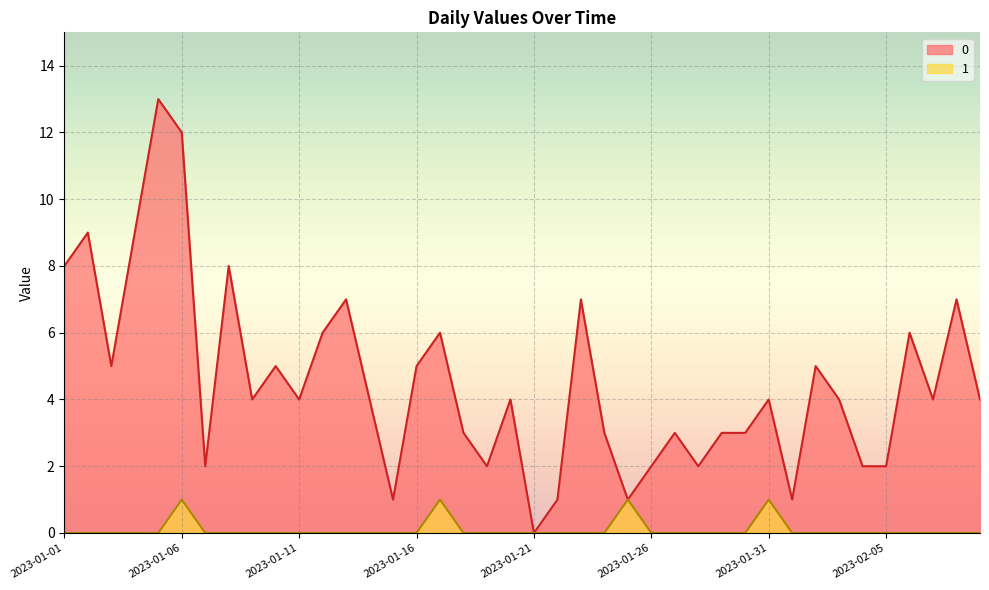

What is the label of the 25th point from the left?

2023-01-25